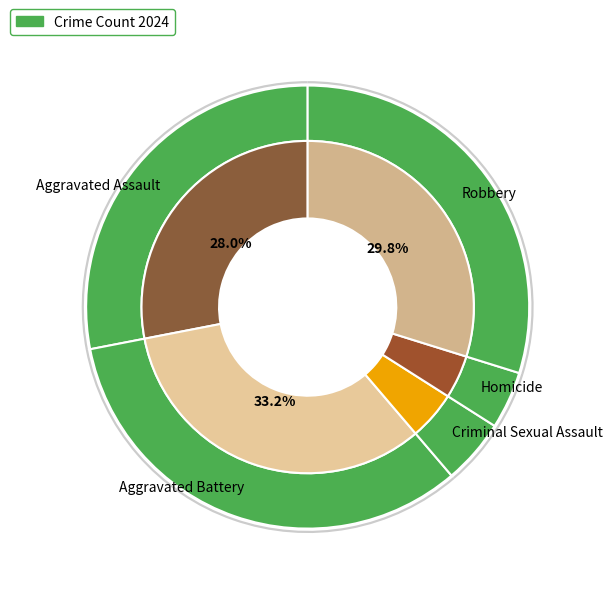

Which has a higher value, Criminal Sexual Assault or Robbery?

Robbery